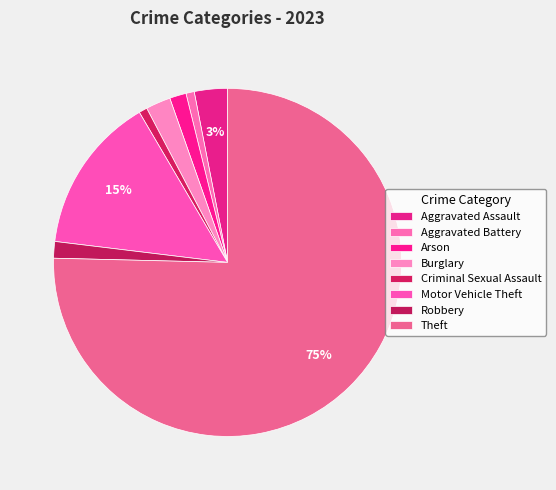

Is it true that Burglary is 2% of the pie?

True